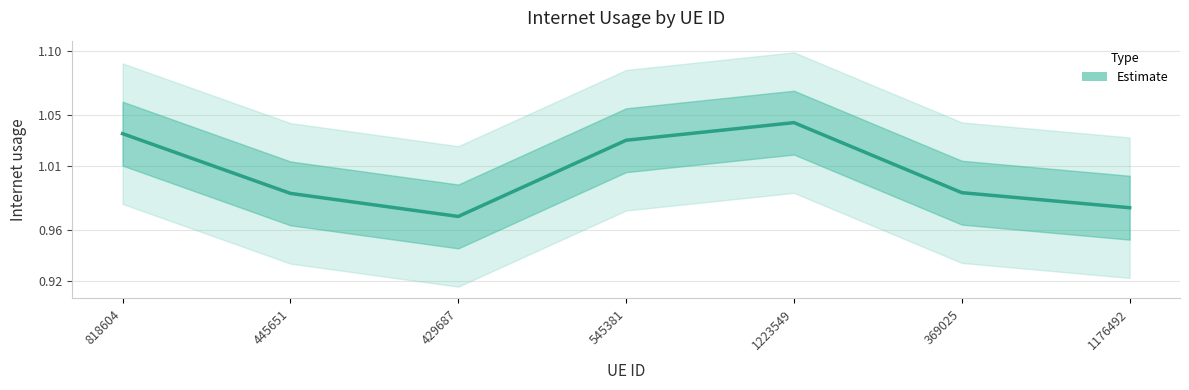

List the labels in order of value, largest first.

1223549, 818604, 545381, 369025, 445651, 1176492, 429687